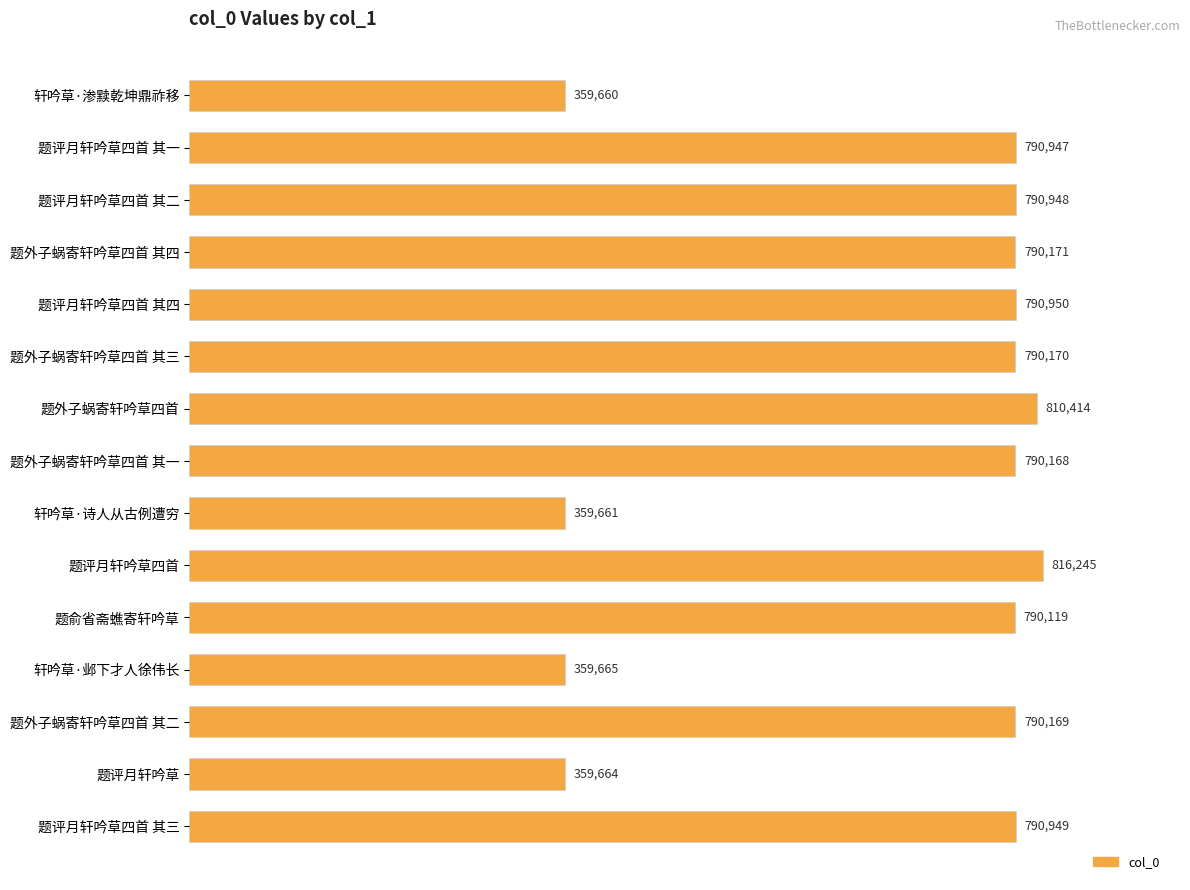

List the labels in order of value, smallest first.

轩吟草·渗黩乾坤鼎祚移, 轩吟草·诗人从古例遭穷, 题评月轩吟草, 轩吟草·邺下才人徐伟长, 题俞省斋蟭寄轩吟草, 题外子蜗寄轩吟草四首 其一, 题外子蜗寄轩吟草四首 其二, 题外子蜗寄轩吟草四首 其三, 题外子蜗寄轩吟草四首 其四, 题评月轩吟草四首 其一, 题评月轩吟草四首 其二, 题评月轩吟草四首 其三, 题评月轩吟草四首 其四, 题外子蜗寄轩吟草四首, 题评月轩吟草四首